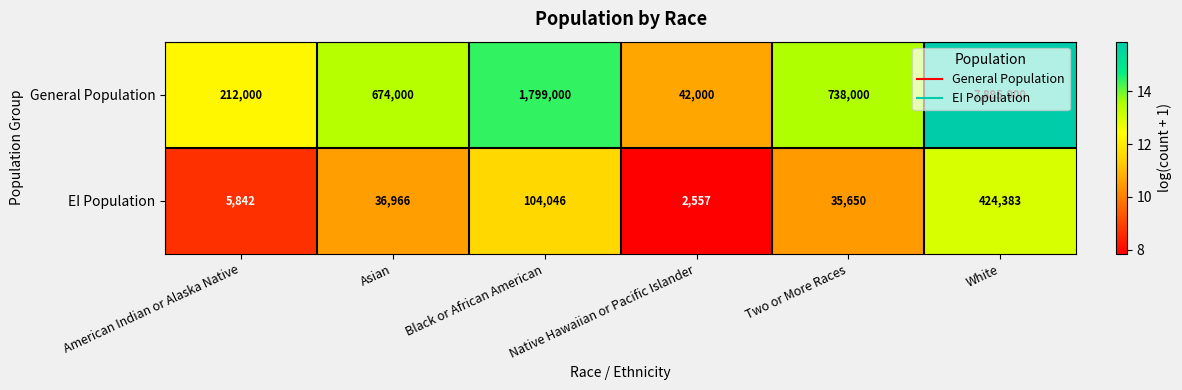

What is the sum of the EI Population values at American Indian or Alaska Native and Asian?

42808